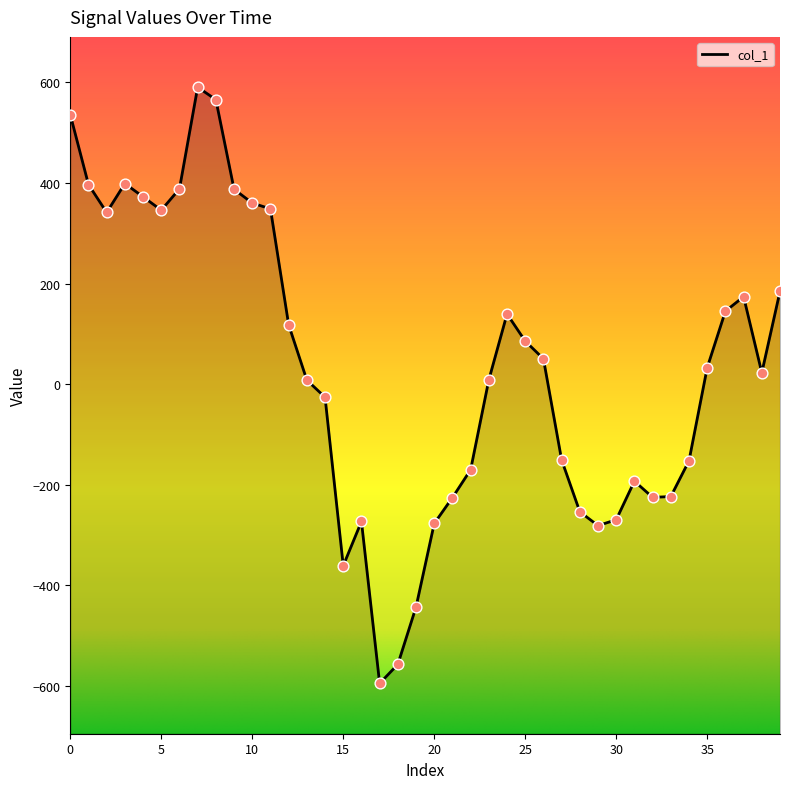

Approximately how many times larger is the value at 12 compared to 8?

0.2